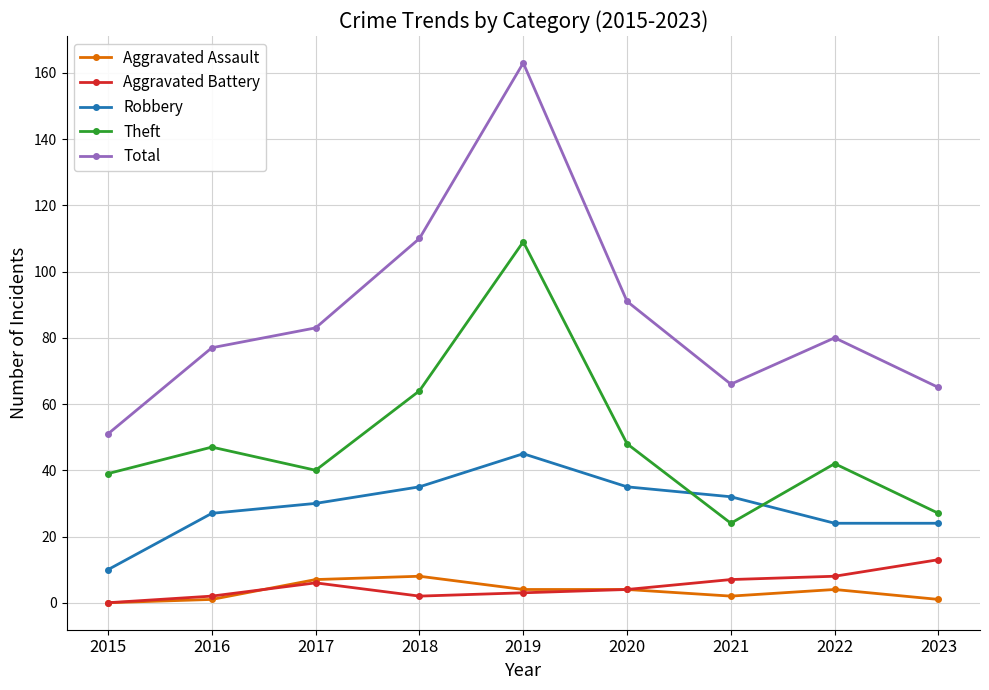

Which category has the highest value in the Aggravated Battery series?

2023